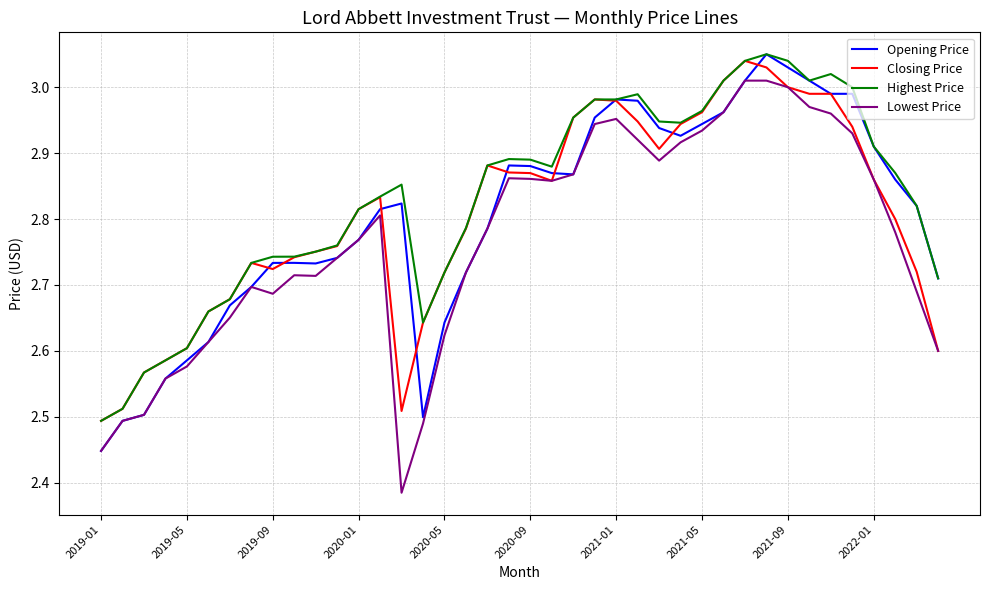

How many lines are shown in the chart?

4